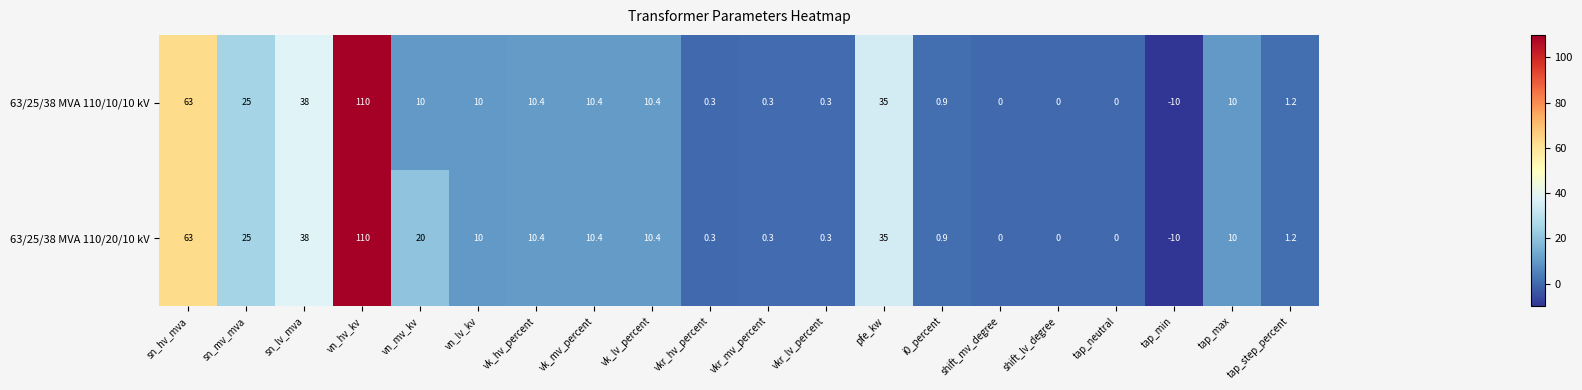

The 63/25/38 MVA 110/20/10 kV series shows 39.1 at sn_mv_mva. True or false?

False